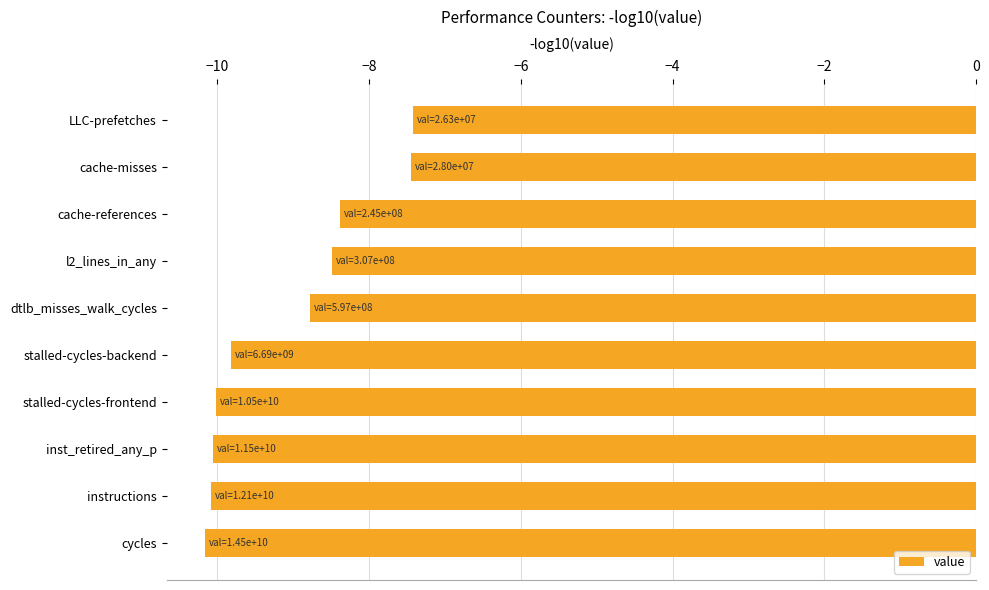

Is it true that the value at inst_retired_any_p is -4.2?

False